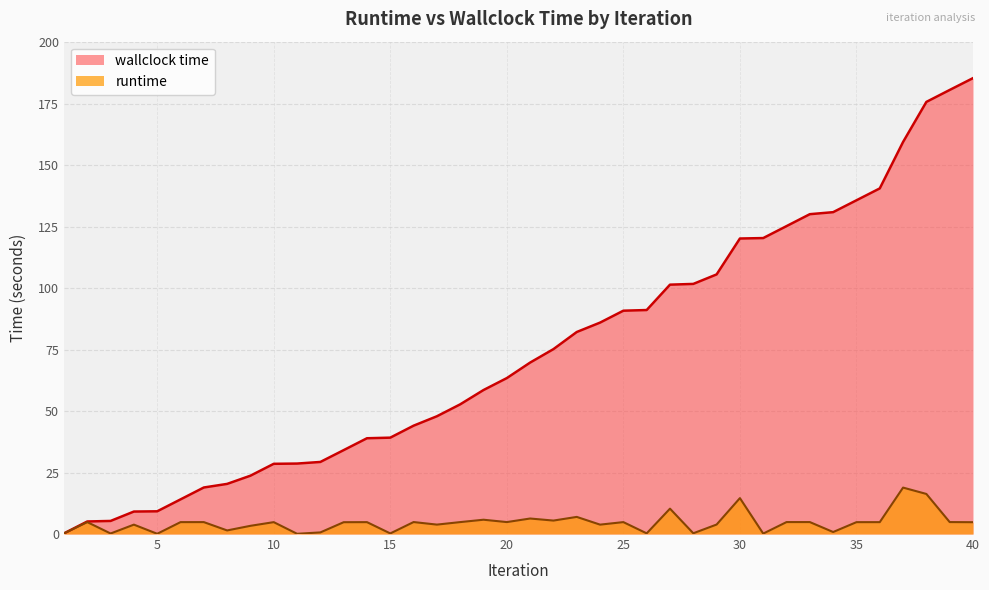

What is the value of the wallclock time point at the 38th from the left?

175.7